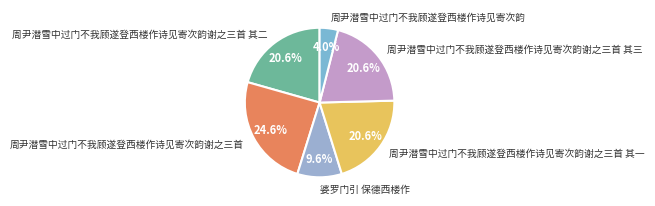

Combined, what portion of the pie is 周尹潜雪中过门不我顾遂登西楼作诗见寄次韵 and 周尹潜雪中过门不我顾遂登西楼作诗见寄次韵谢之三首?

28.6%